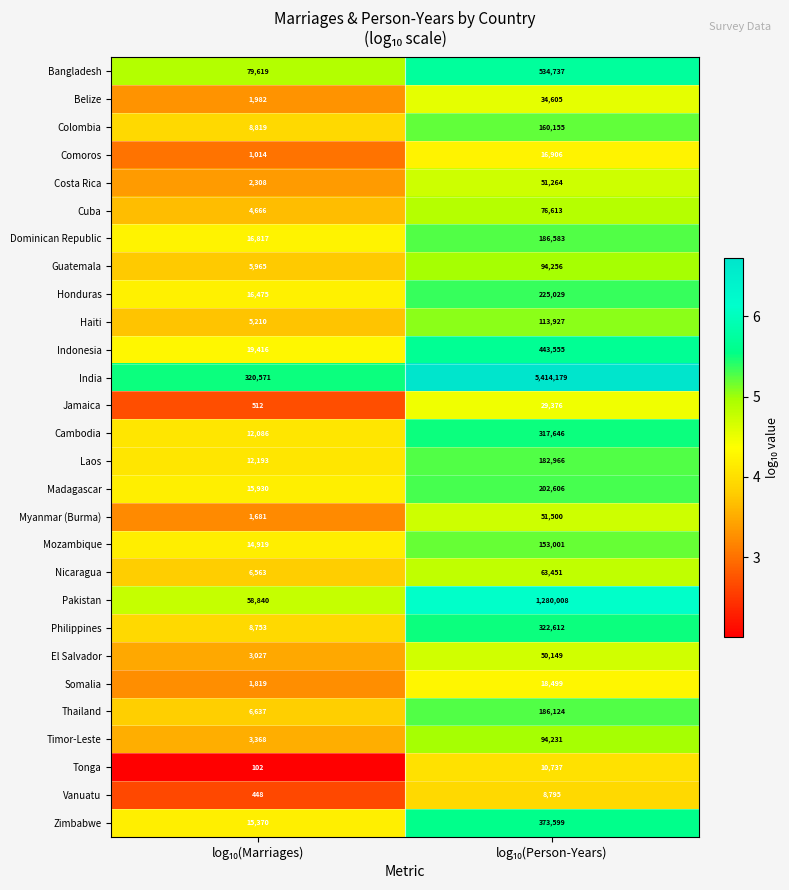

What is the sum of all Mozambique values?

167920